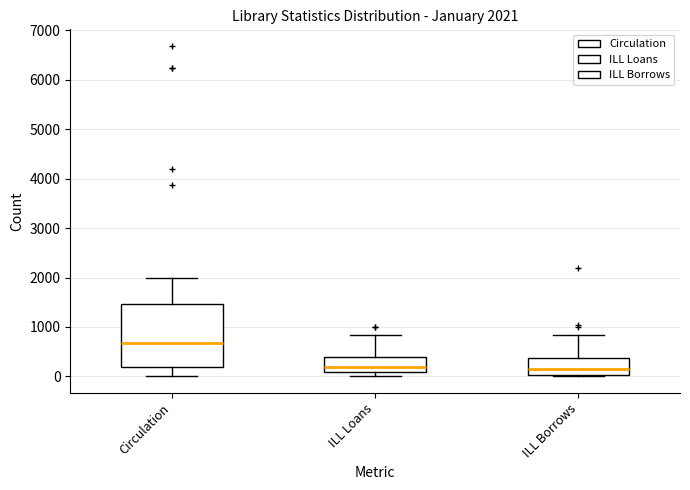

Comparing the boxes themselves (not the whiskers), which one is the tallest?

Circulation